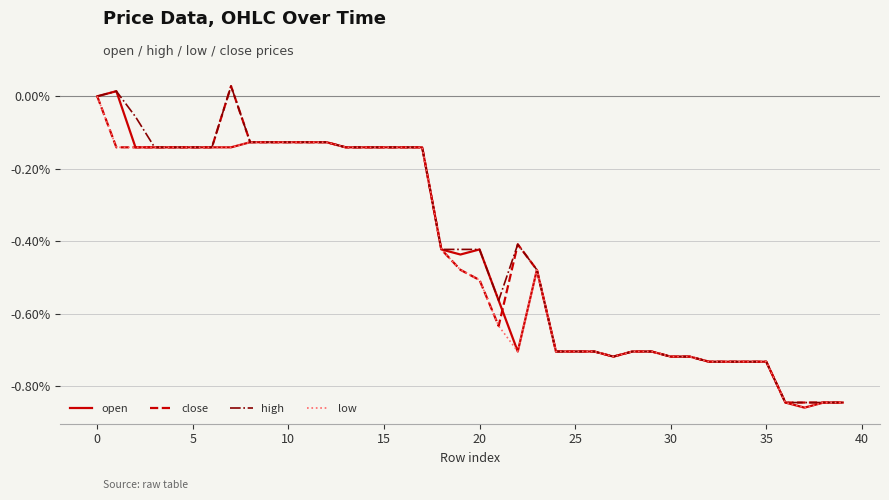

How many lines are shown in the chart?

4